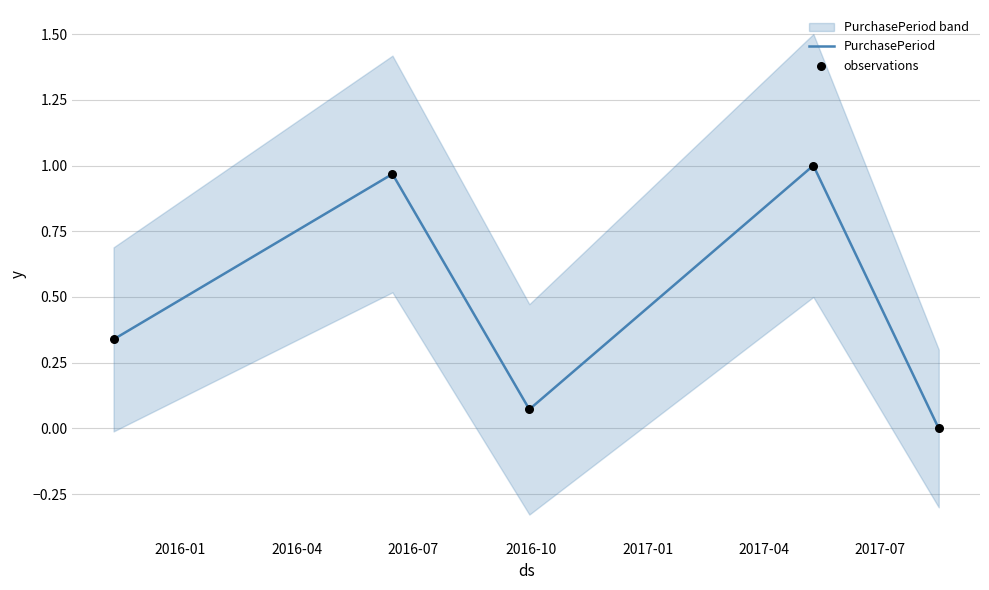

At how many categories does at least one series exceed 0?

4